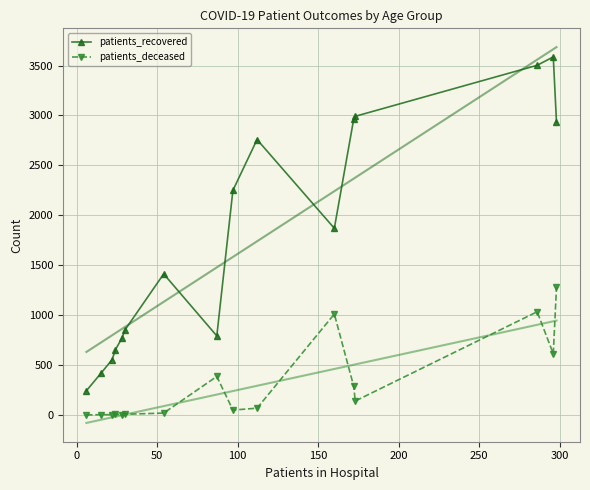

True or false: patients_recovered has more than 1 interior local peaks.

True